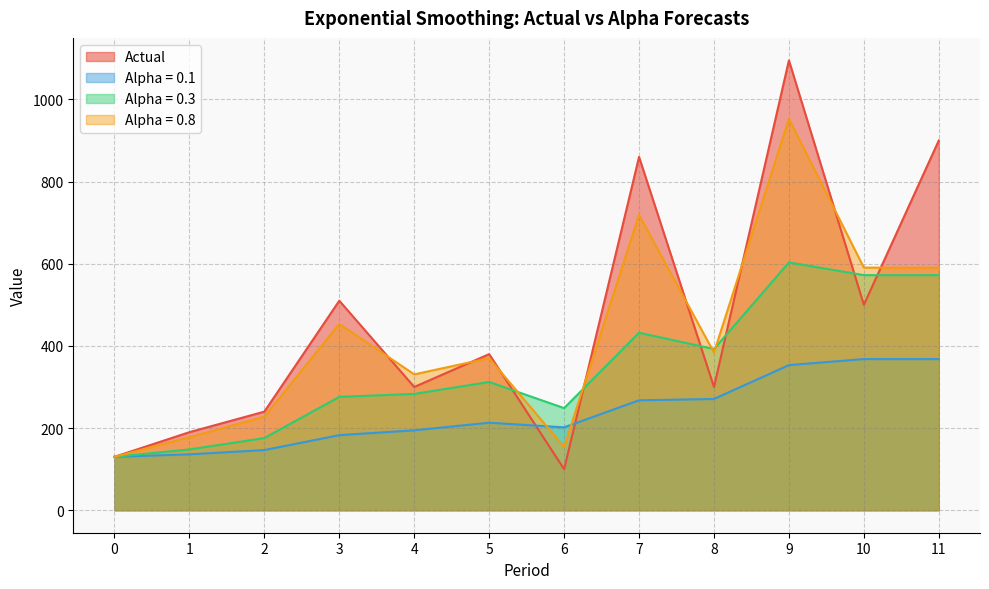

Is the value of Actual at 10 greater than the value of Alpha = 0.3 at 7?

Yes